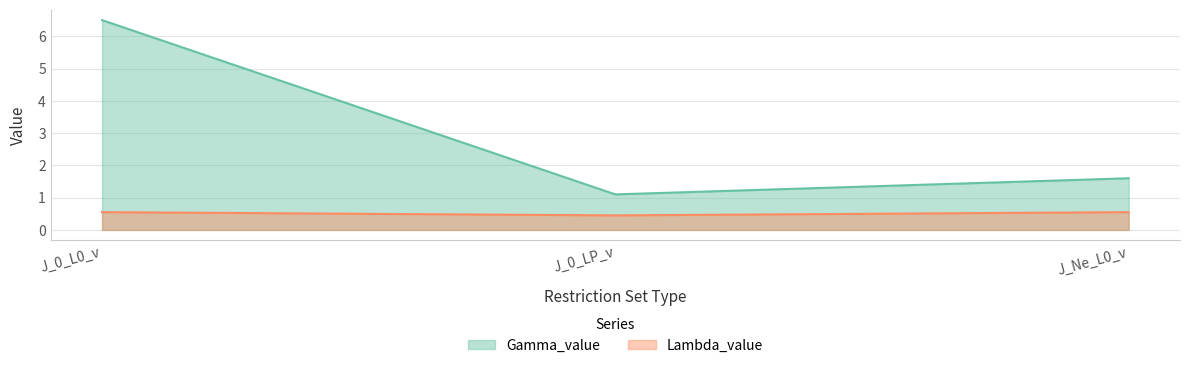

Reading right to left, what are all the values shown in this chart?

Gamma_value: 1.6	1.1	6.5
Lambda_value: 0.6	0.5	0.6